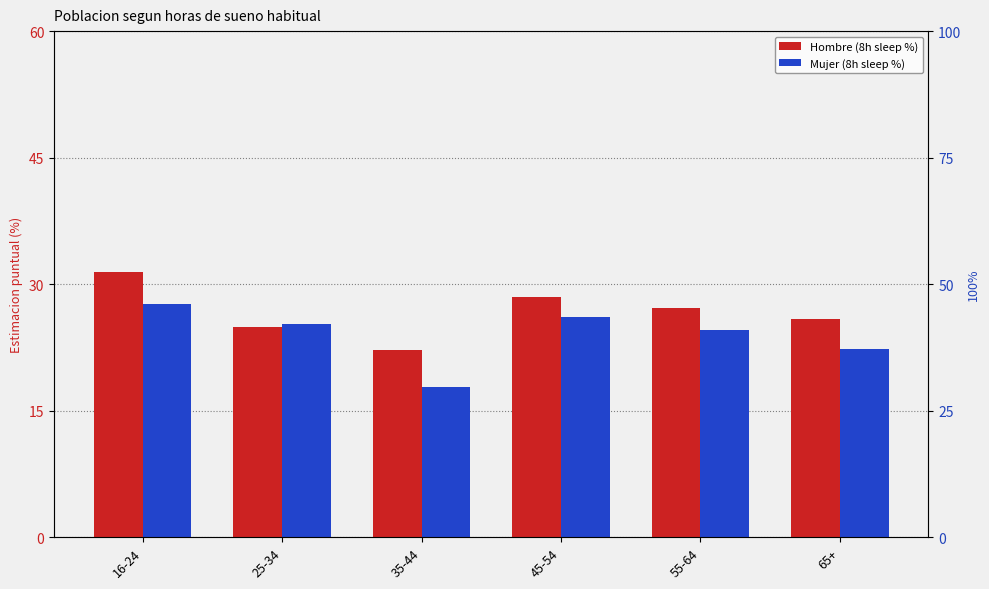

What is the sum of all Hombre values?

160.1